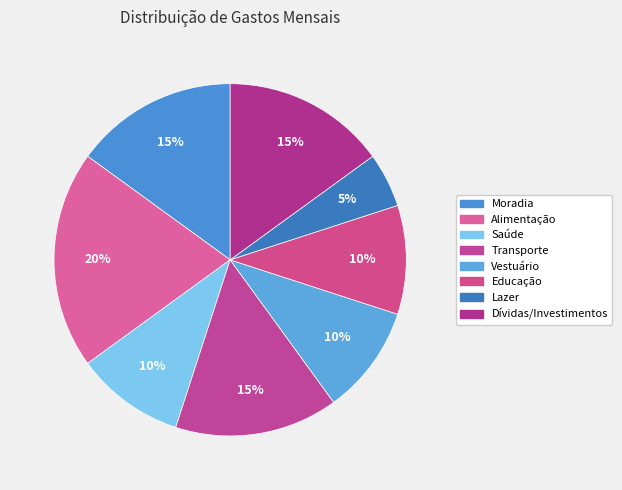

What percentage is the Vestuário slice, to the nearest percent?

10%